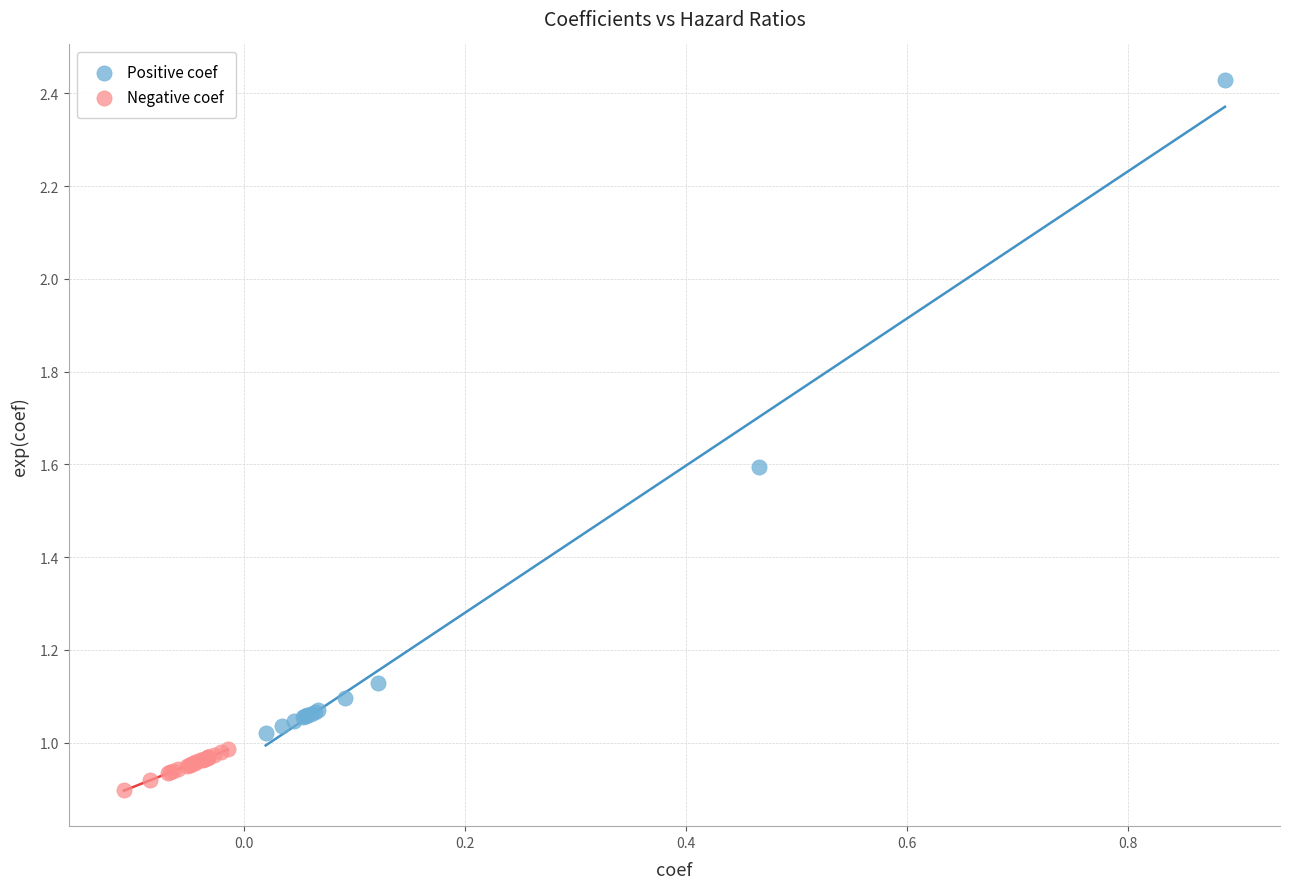

Which series has the largest Y range (max minus min)?

Positive coef